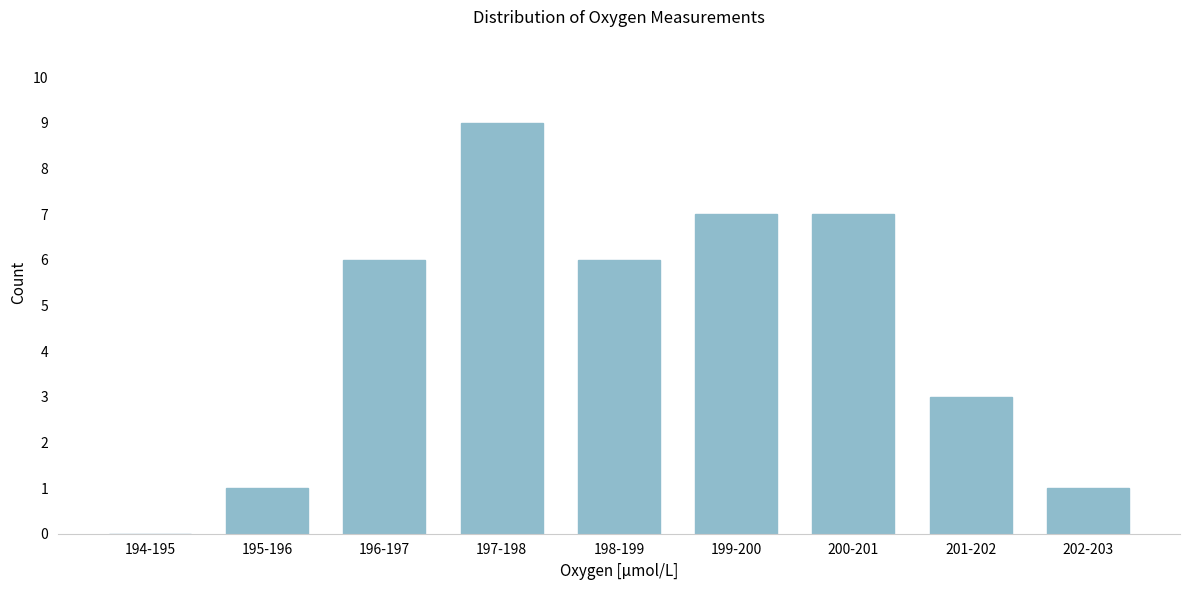

Reading left to right, transcribe all the data shown in this chart.

194-195=0	195-196=1	196-197=6	197-198=9	198-199=6	199-200=7	200-201=7	201-202=3	202-203=1